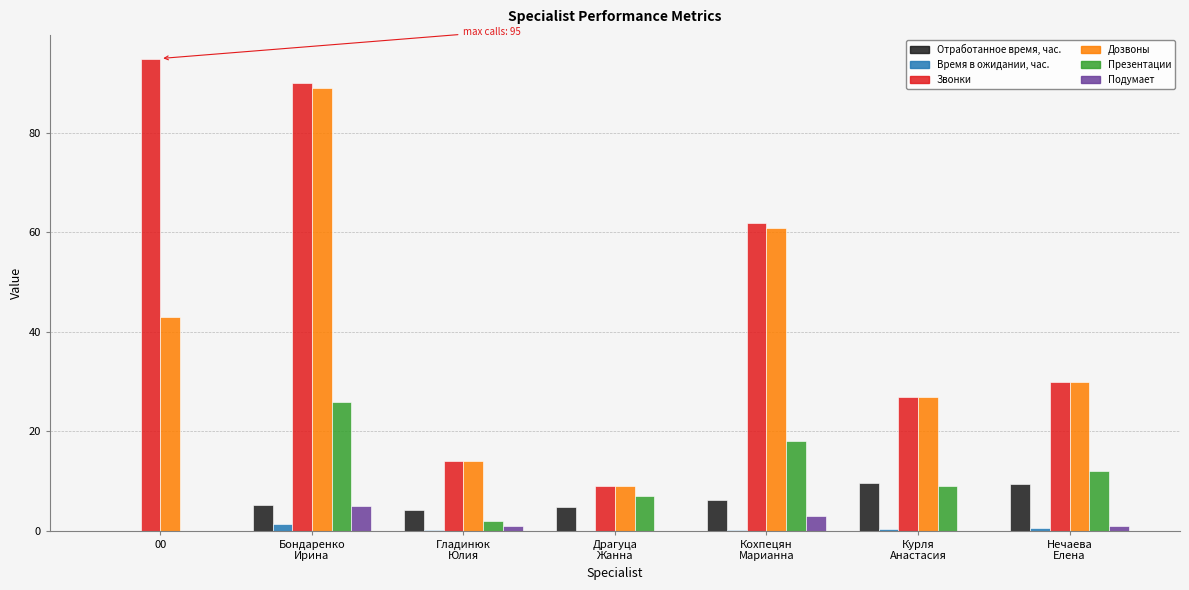

The Презентации series shows 12.0 at Нечаева
Елена. True or false?

True